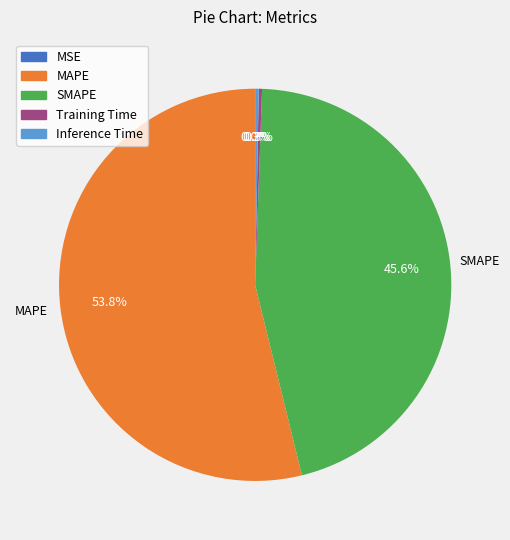

Which slice is the largest?

MAPE